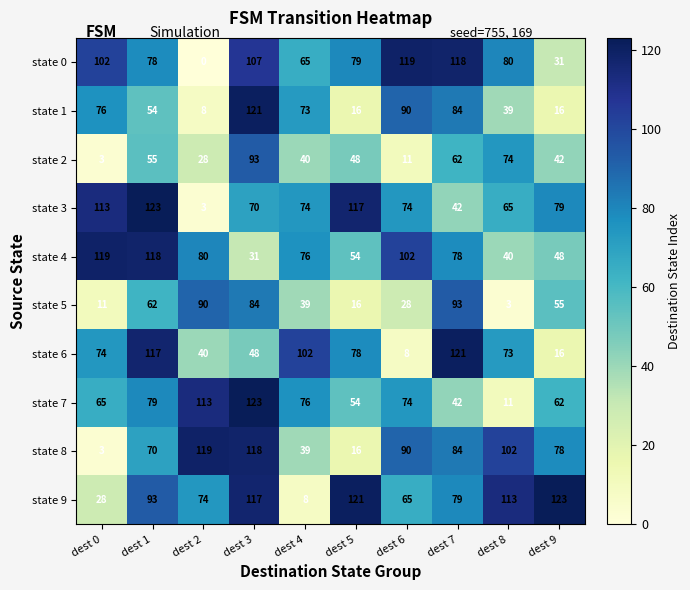

At which label does state 5 reach its peak?

dest 7